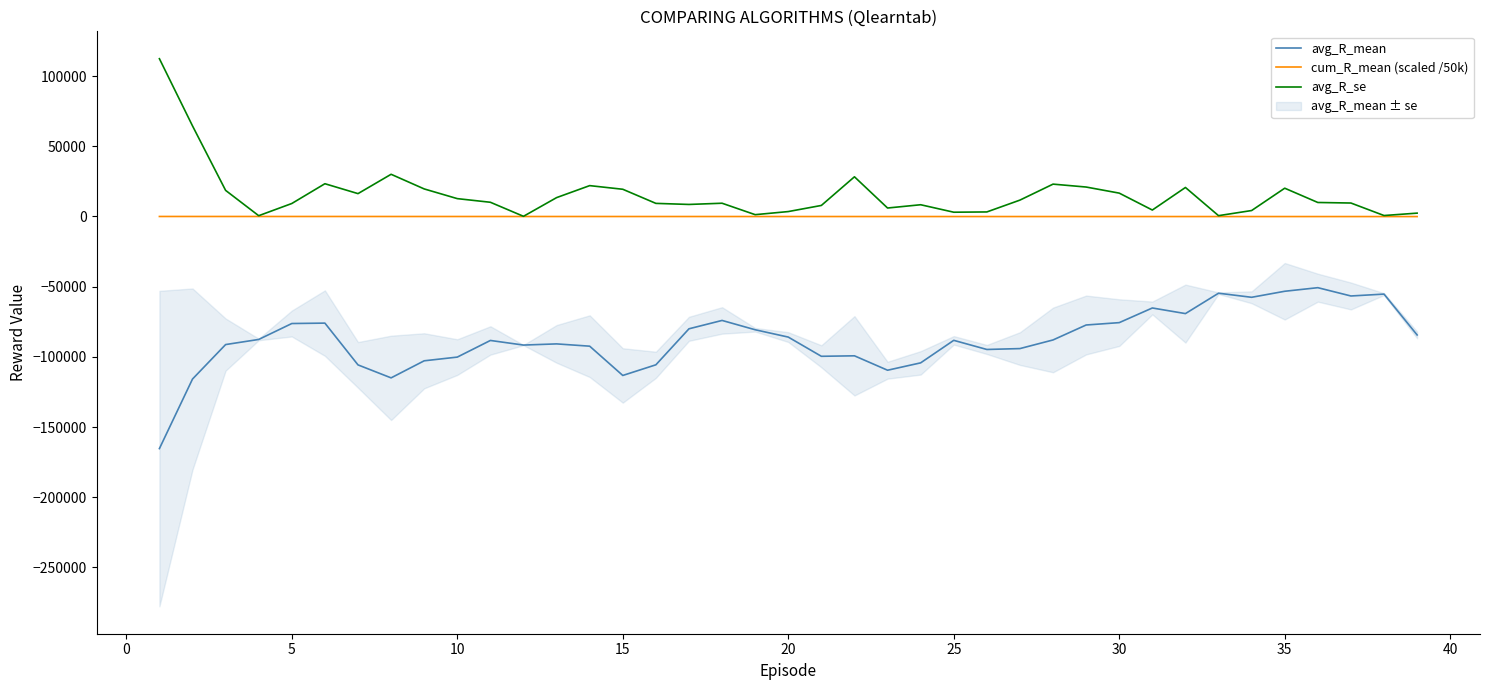

What is the difference between the maximum and minimum values in the avg_R_se series?

112256.9